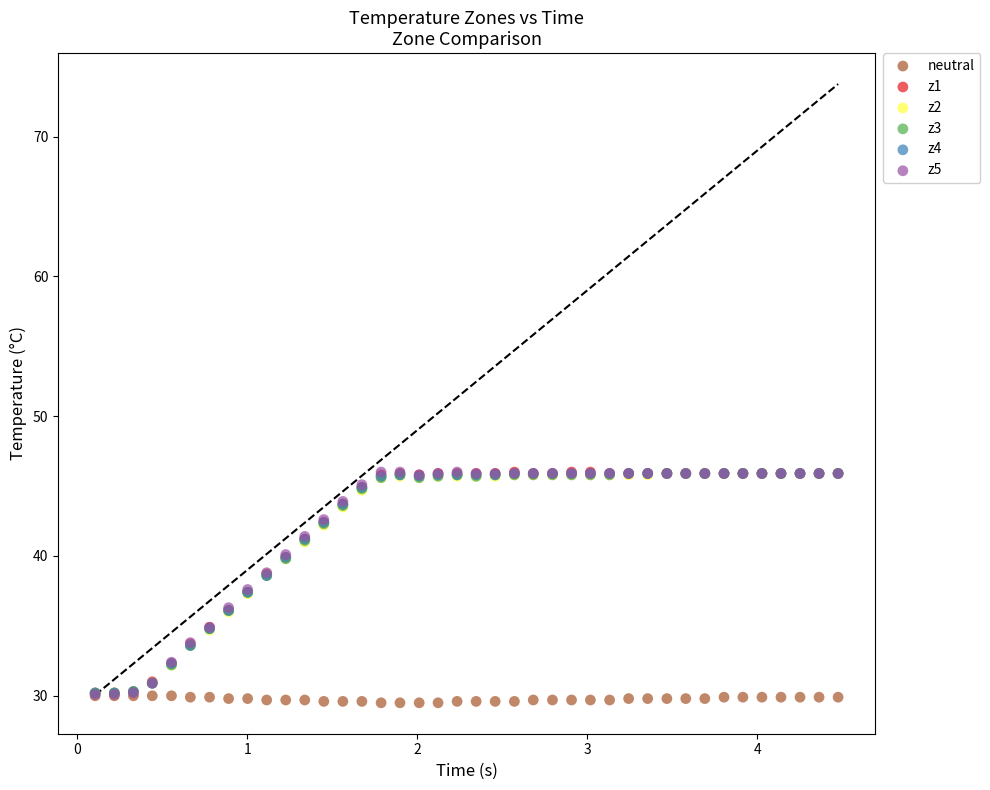

Which series contains the lowest Y value?

neutral